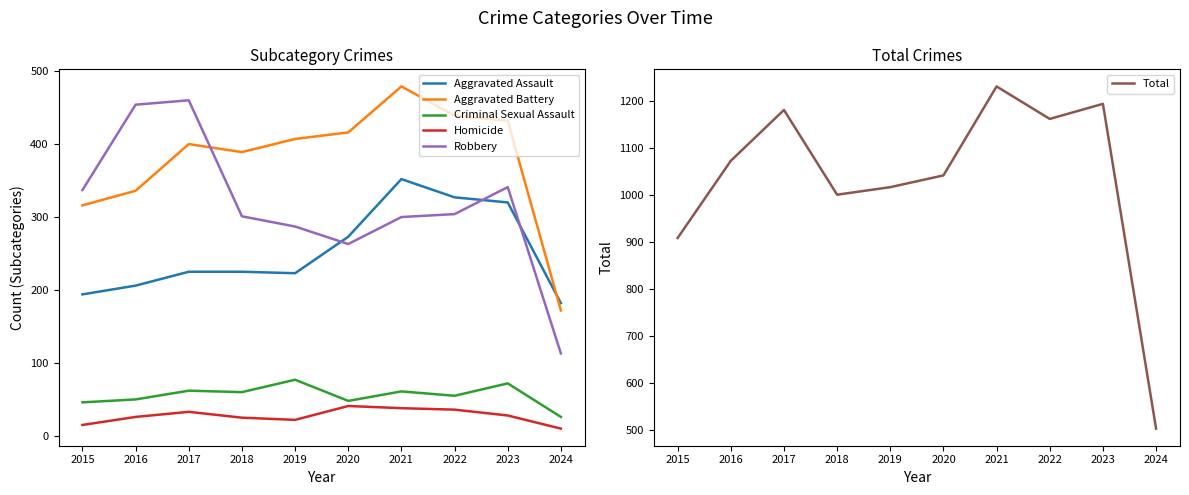

Between 2017 and 2023, which series saw the biggest shift?

Robbery